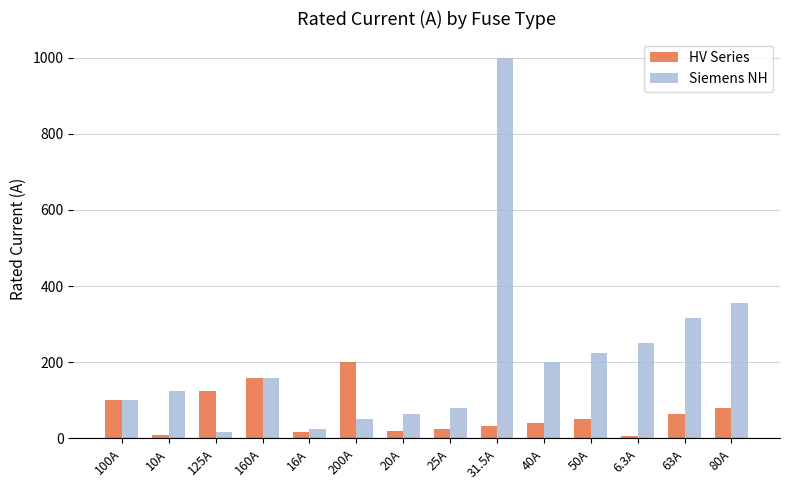

What position from the right is 25A?

7